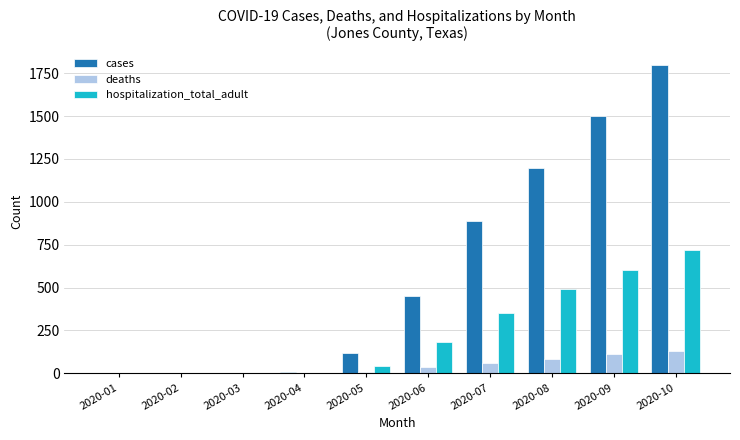

Count the number of categories in the chart.

10